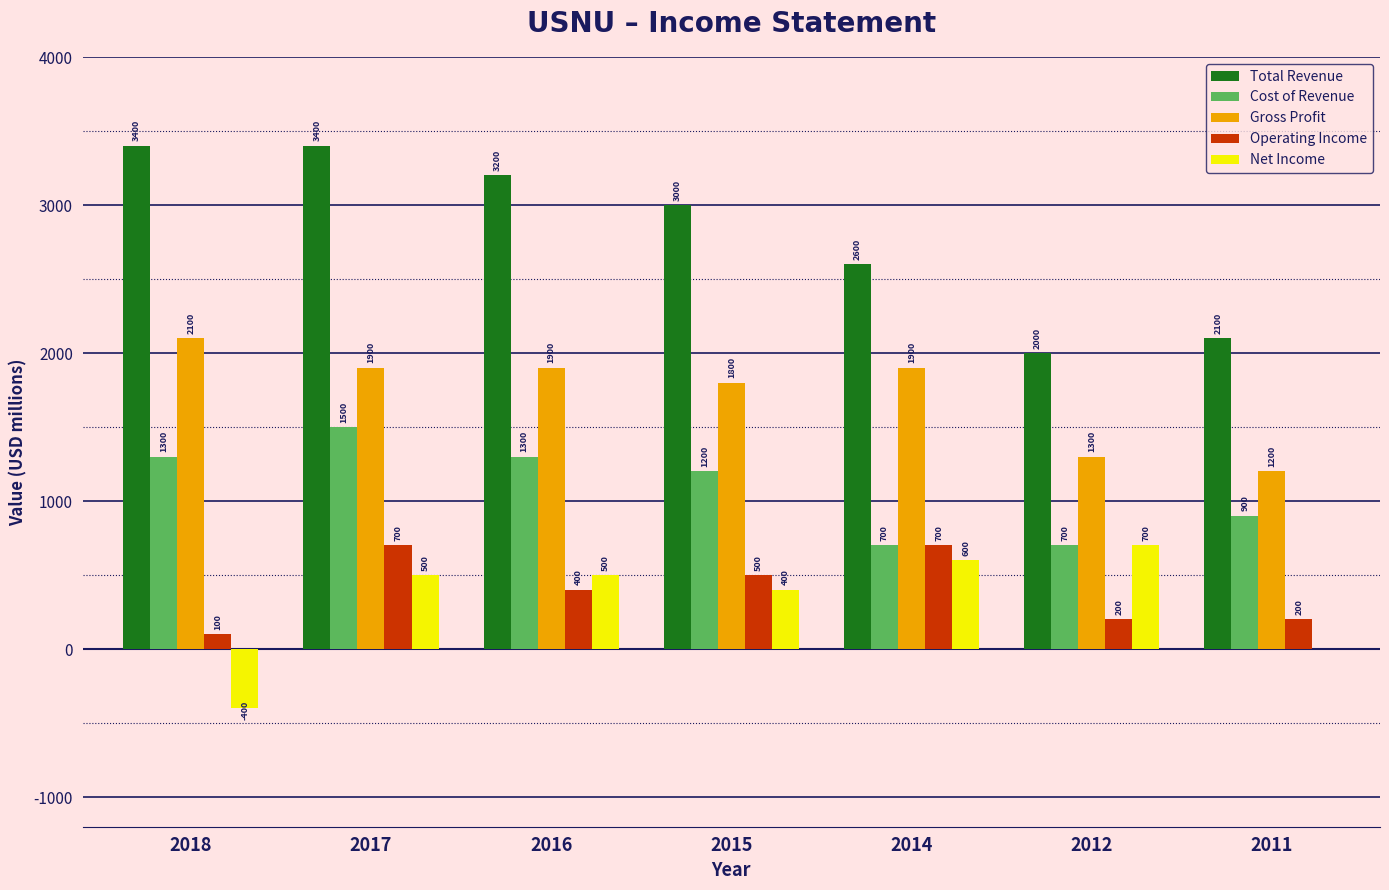

What is the sum of all Gross Profit values?

12100